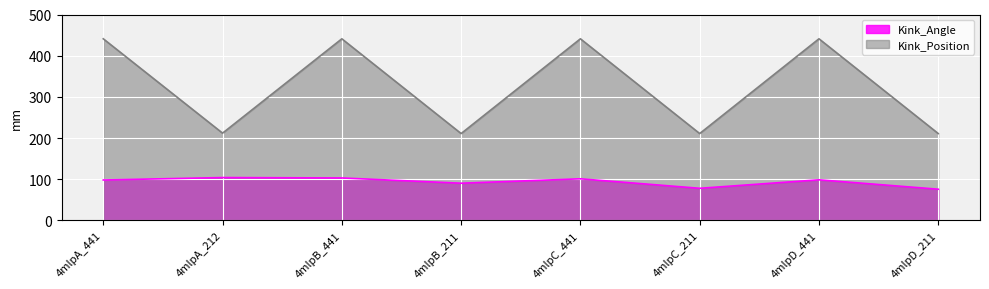

How many interior local peaks does the Kink_Angle series have?

3